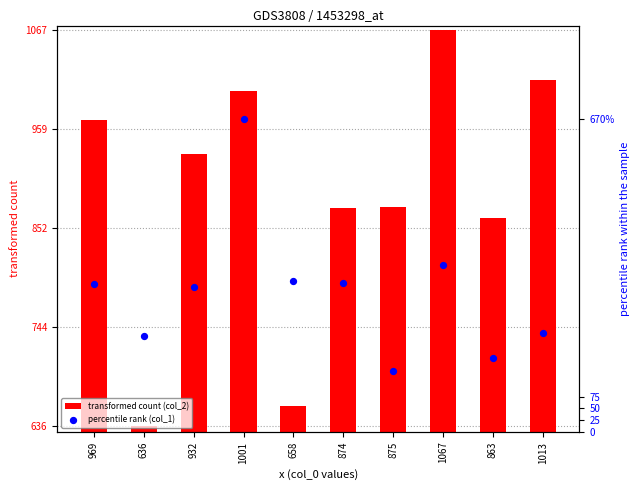

What is the total value across all series at 863?

1021